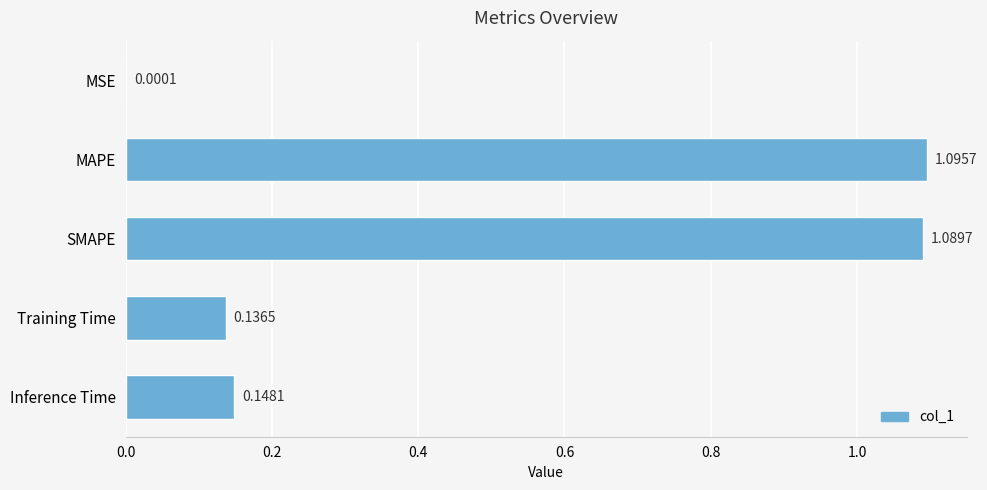

Approximately how many times larger is the value at MAPE compared to SMAPE?

1.0